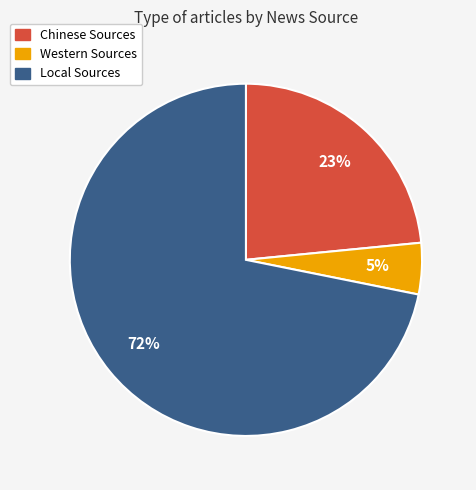

Combined, do Chinese Sources and Local Sources account for over 50%?

Yes